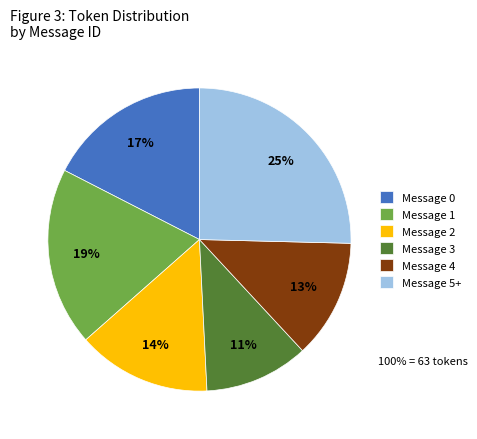

Which has a higher value, Message 1 or Message 5+?

Message 5+